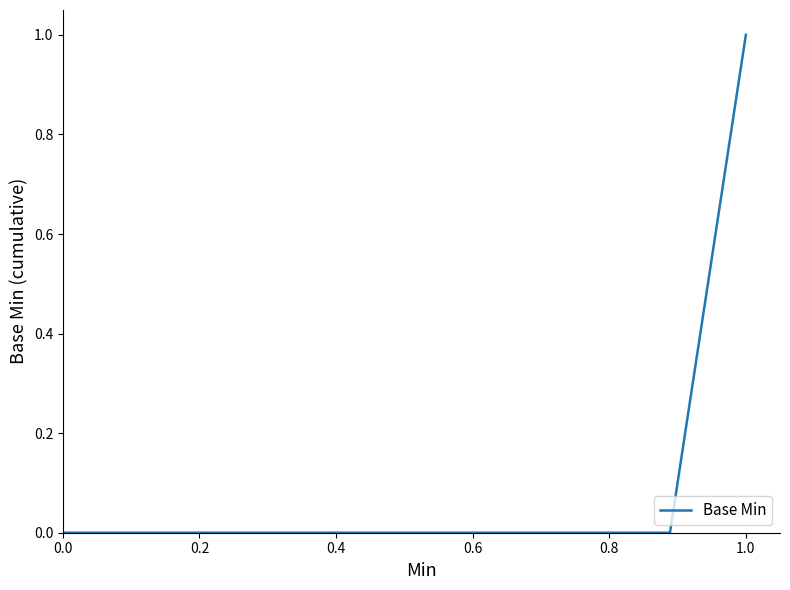

Is this an area chart (filled region under the line)?

No